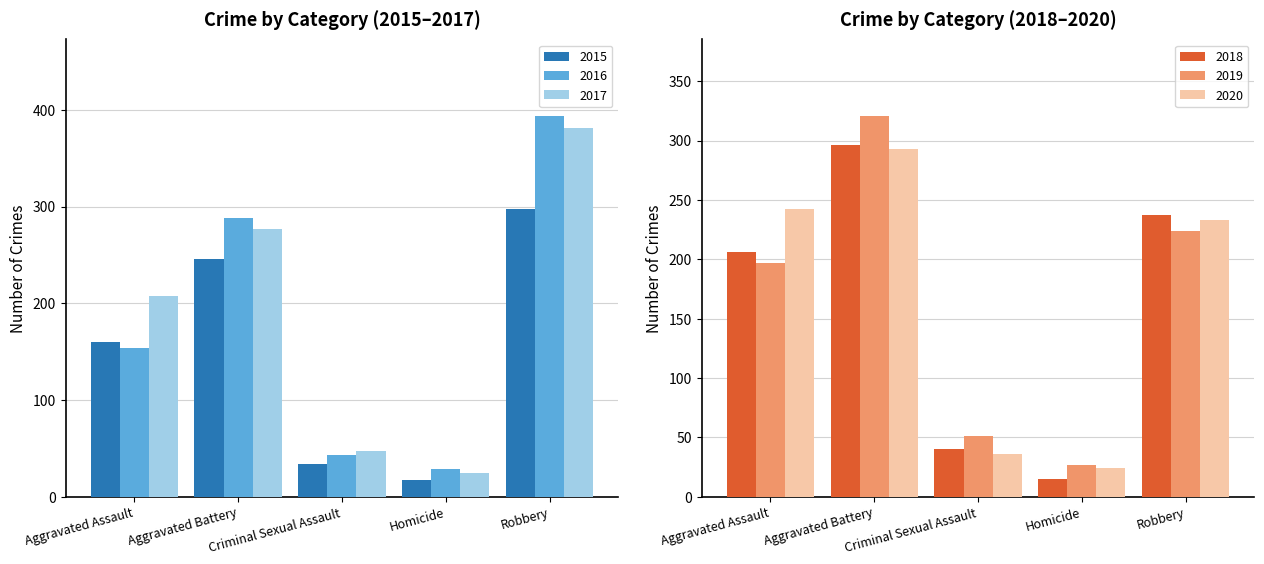

Between Criminal Sexual Assault and Homicide, which series saw the biggest shift?

2018